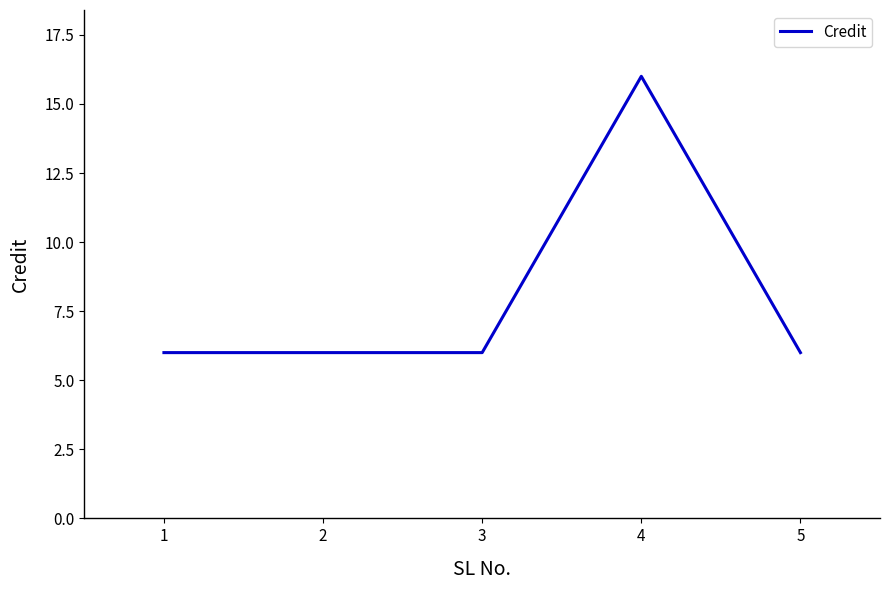

What is the change in value from 4 to 5?

-10